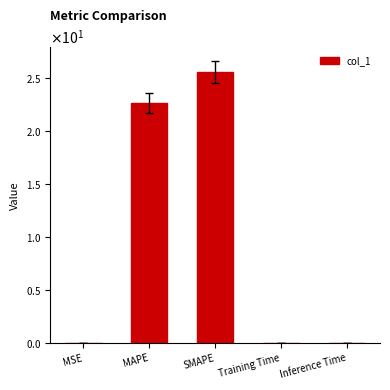

List the labels in order of value, largest first.

SMAPE, MAPE, Inference Time, Training Time, MSE